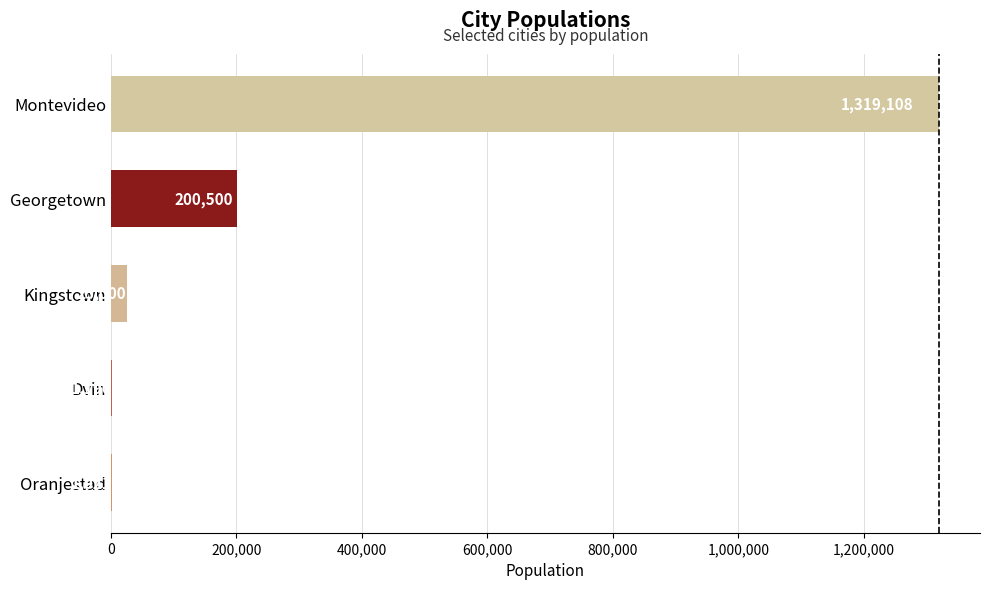

What is the change in value from Dvin to Georgetown?

+199310